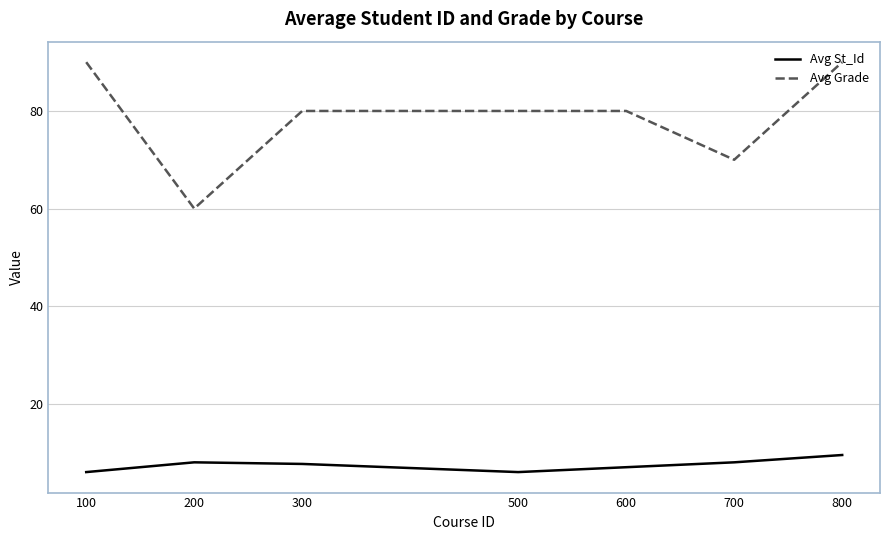

What is the maximum value shown in the chart?

90.0